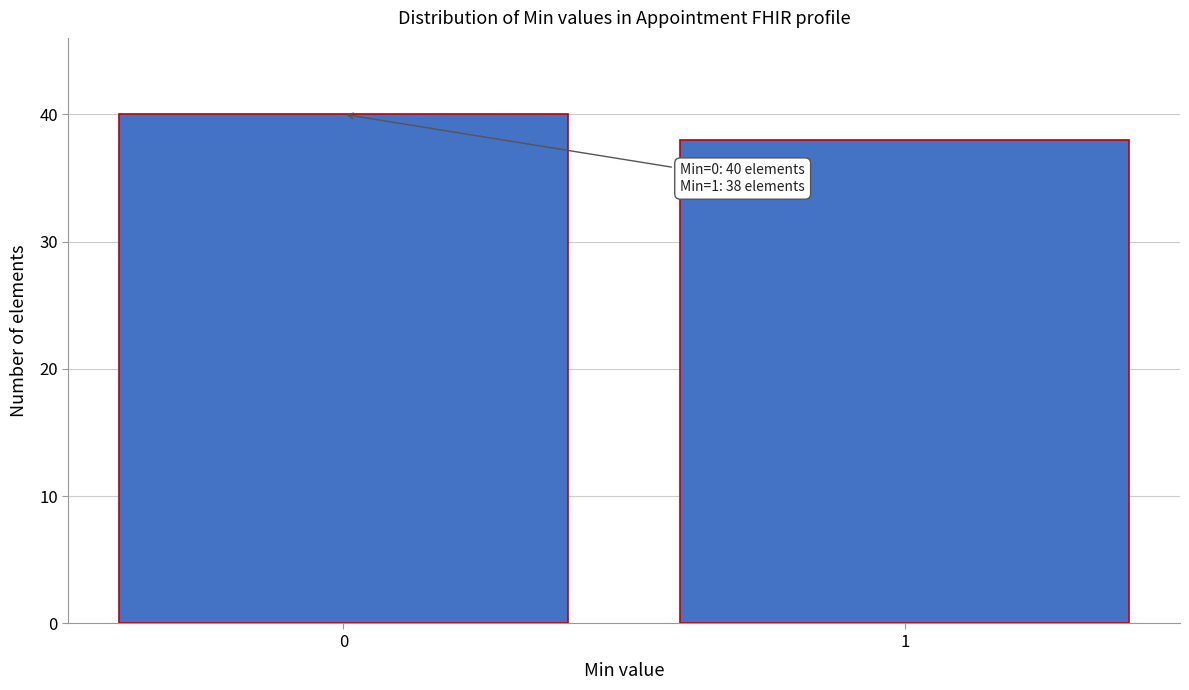

Reading left to right, list all the values displayed in this chart.

0=40	1=38